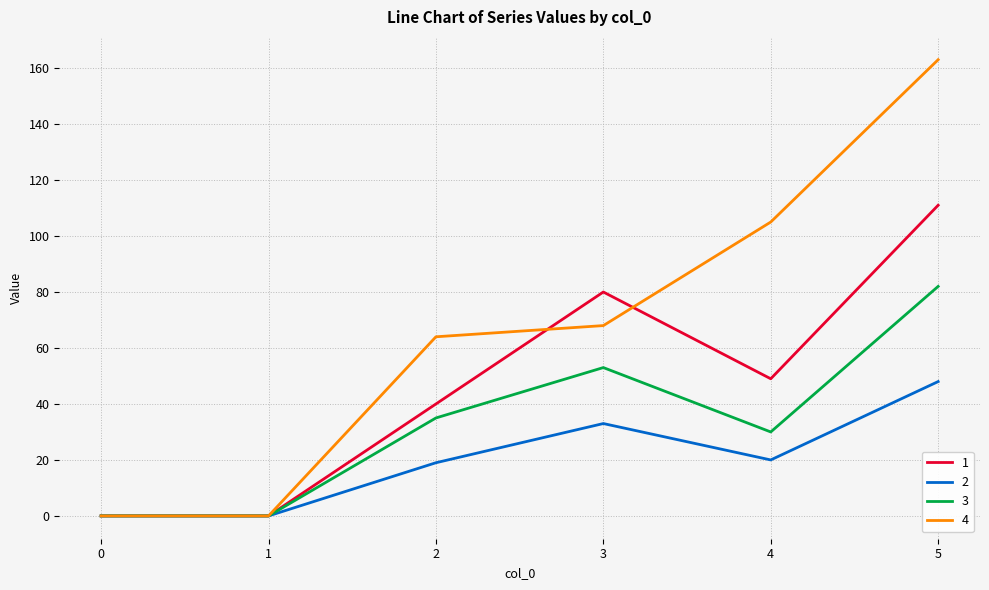

What is the approximate value of 3 at 5?

82